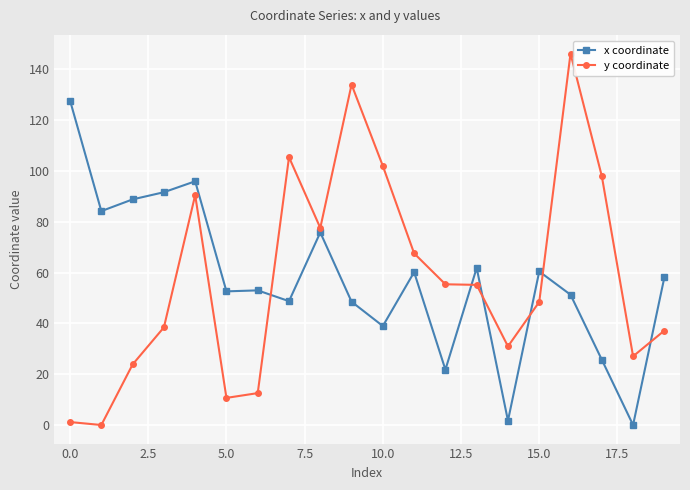

List the series in order of their peak value, lowest first.

x coordinate, y coordinate